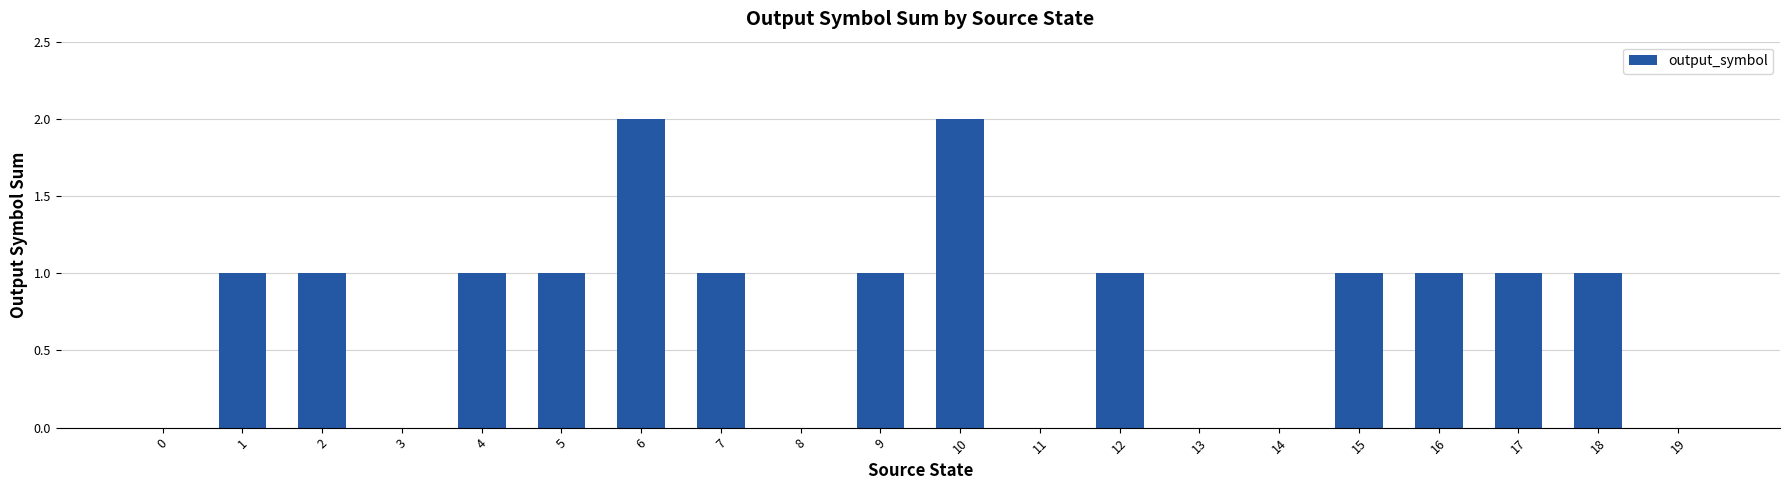

Which has a higher value, 18 or 13?

18